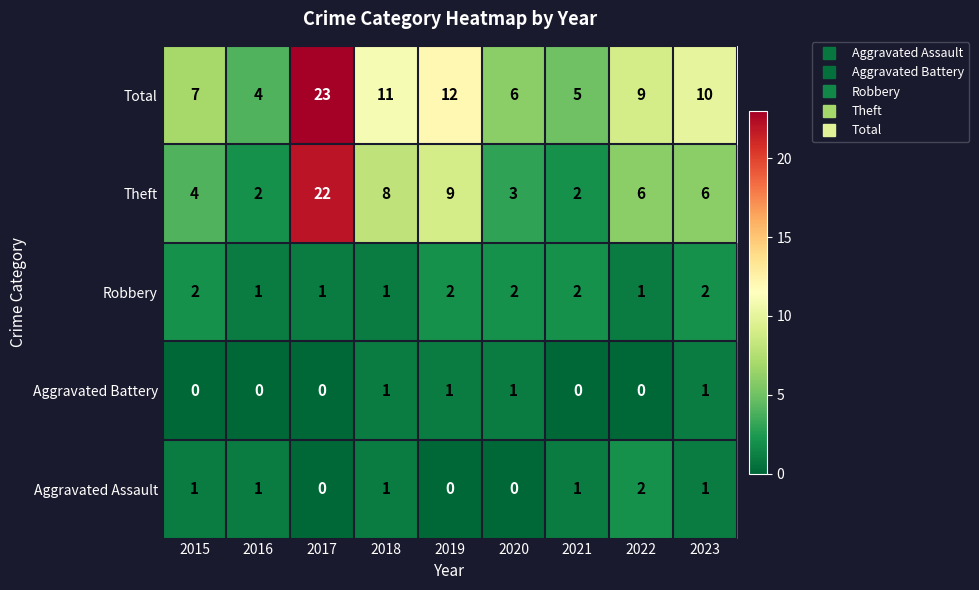

Which series changed the most between 2016 and 2022?

Total